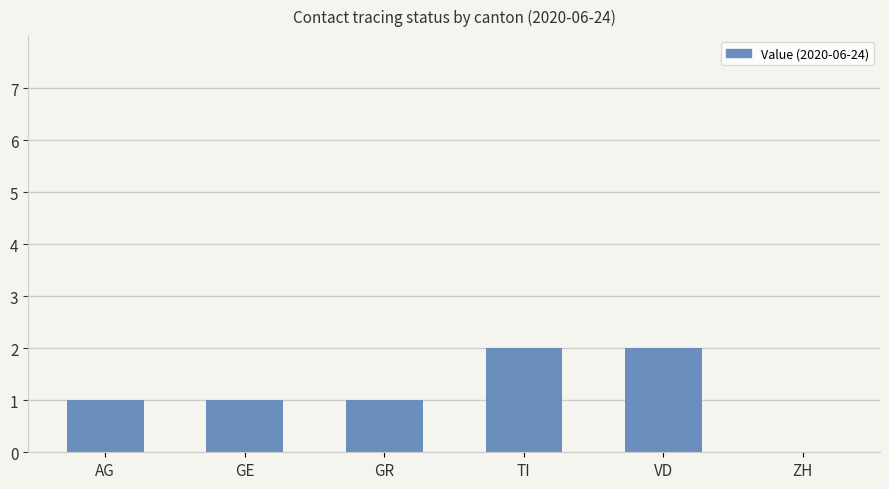

Reading right to left, list all the values displayed in this chart.

ZH=0	VD=2	TI=2	GR=1	GE=1	AG=1